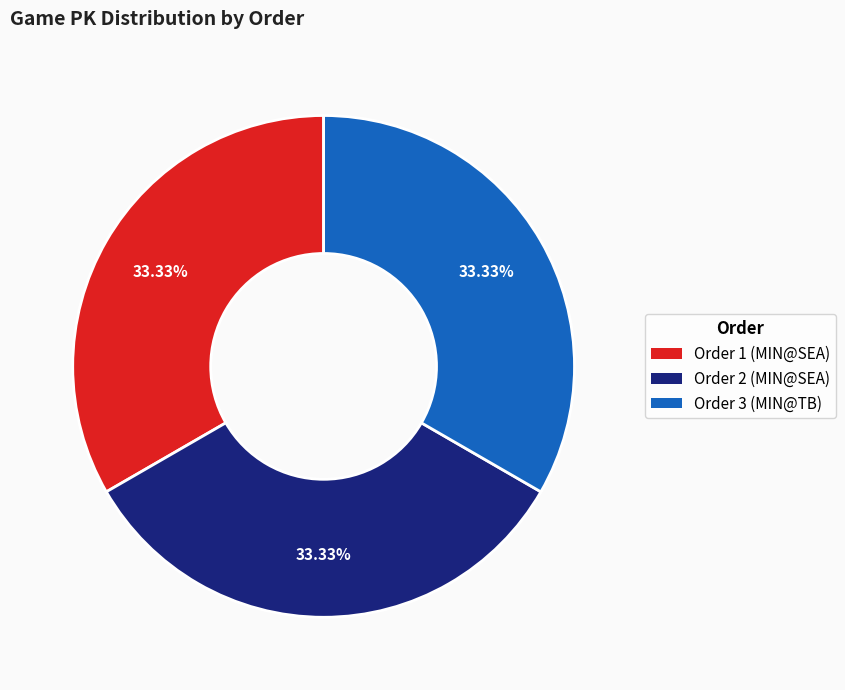

Does any single category account for the majority?

No